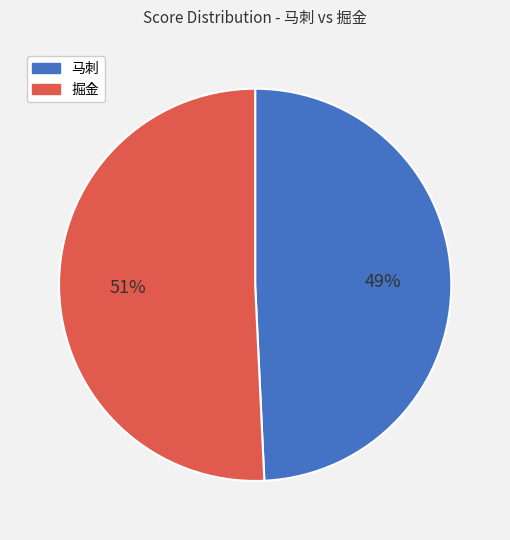

To the nearest percent, what is the average slice percentage?

50%